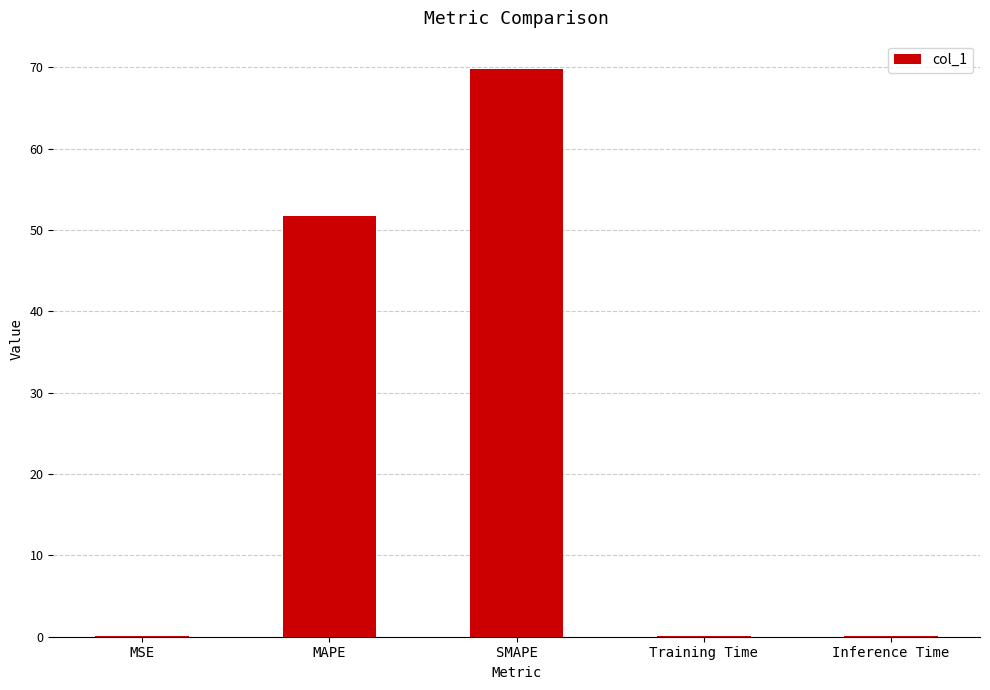

How many categories are shown in the chart?

5